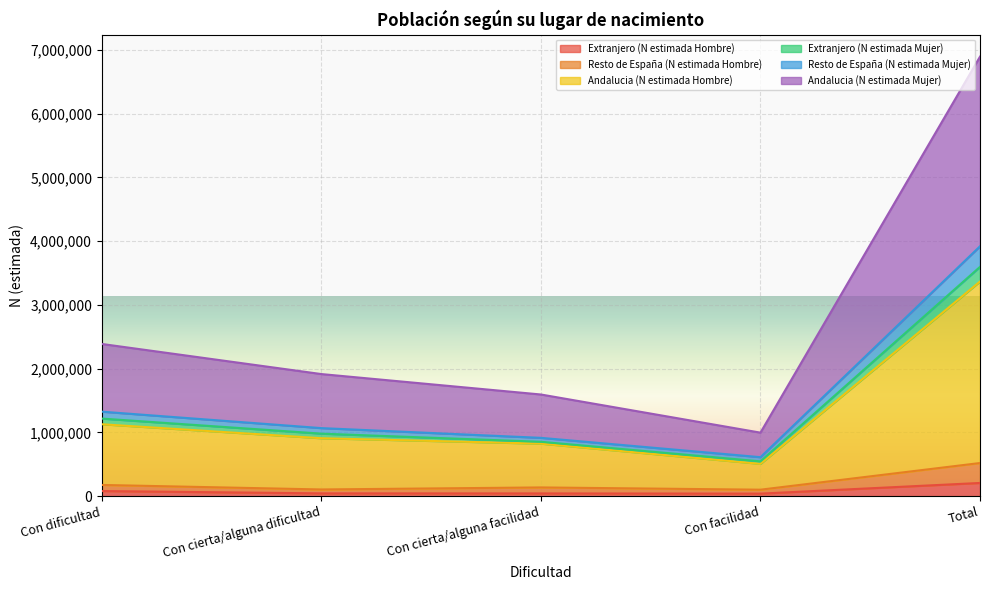

What is the value of the Resto de España (N estimada Hombre) point at the 5th from the left?

519937